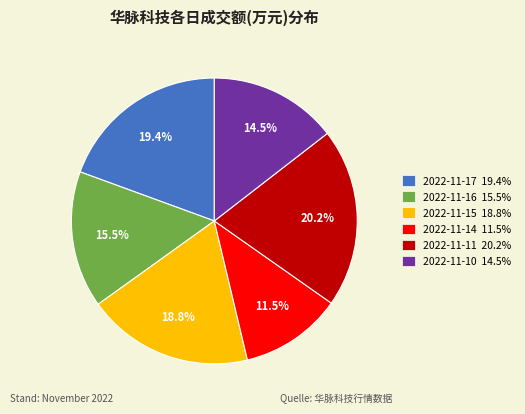

How many slices are in this pie chart?

6